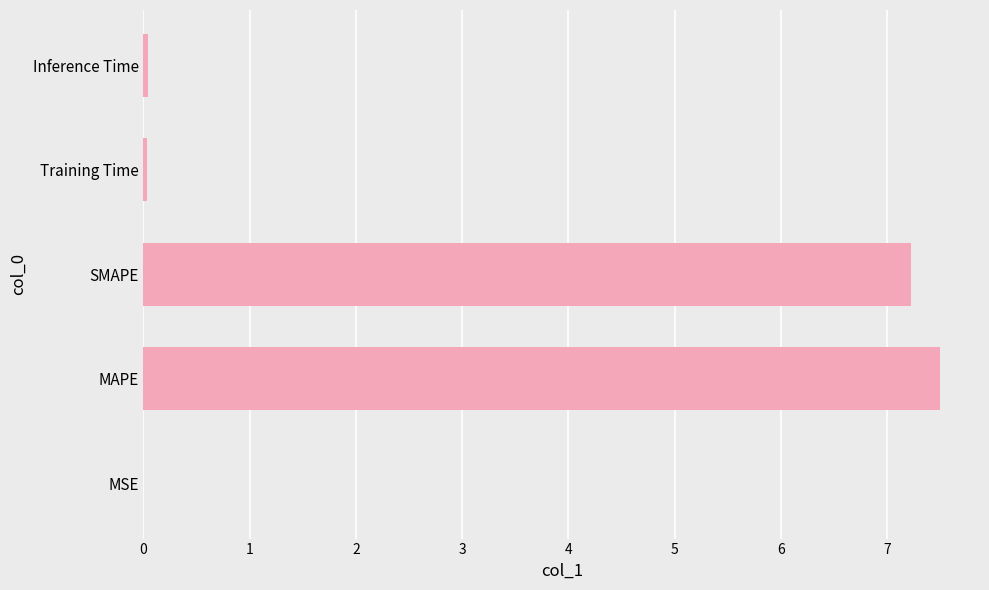

Which has a higher value, MAPE or Inference Time?

MAPE